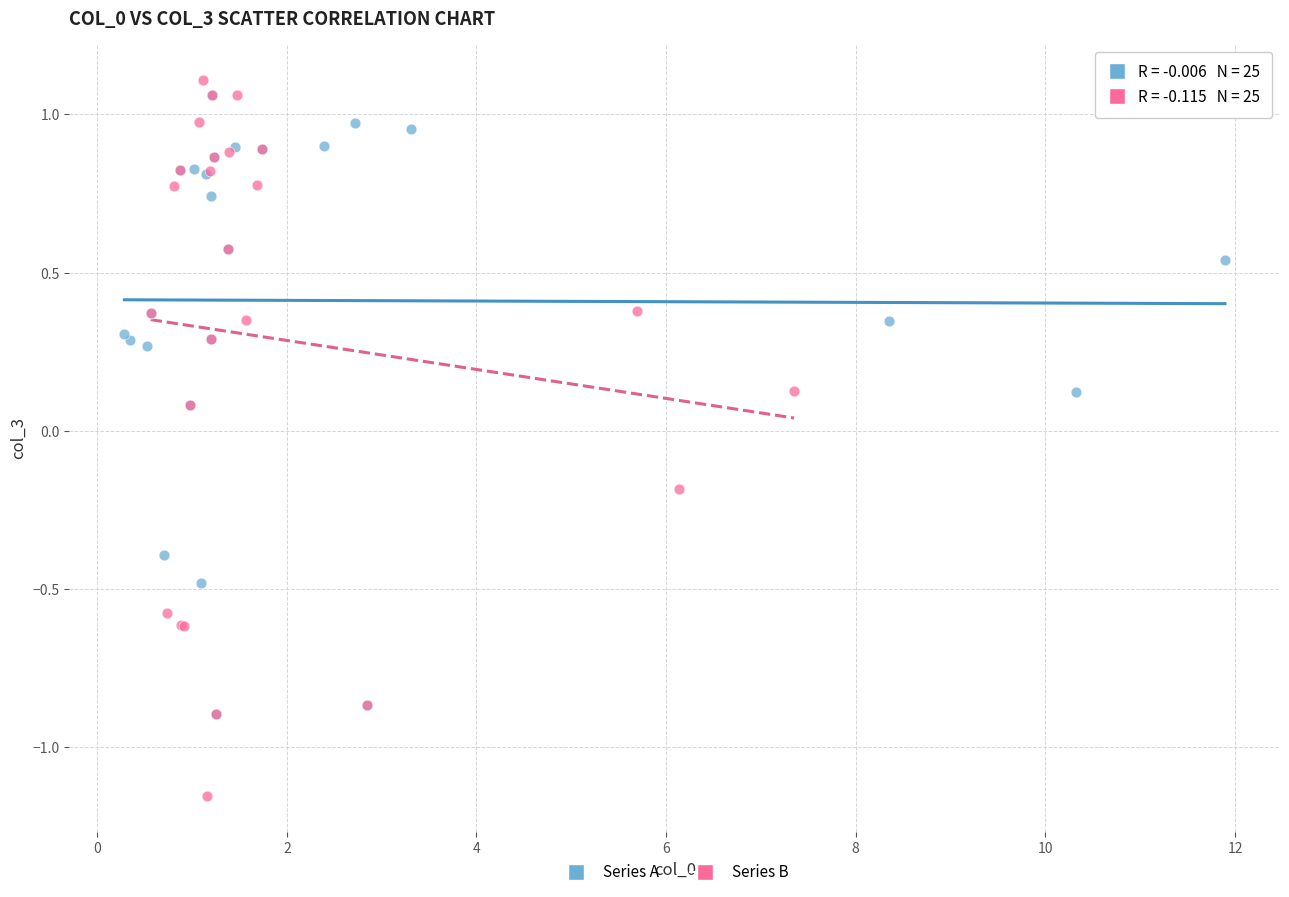

What are all the series names shown in the legend?

Series A, Series B